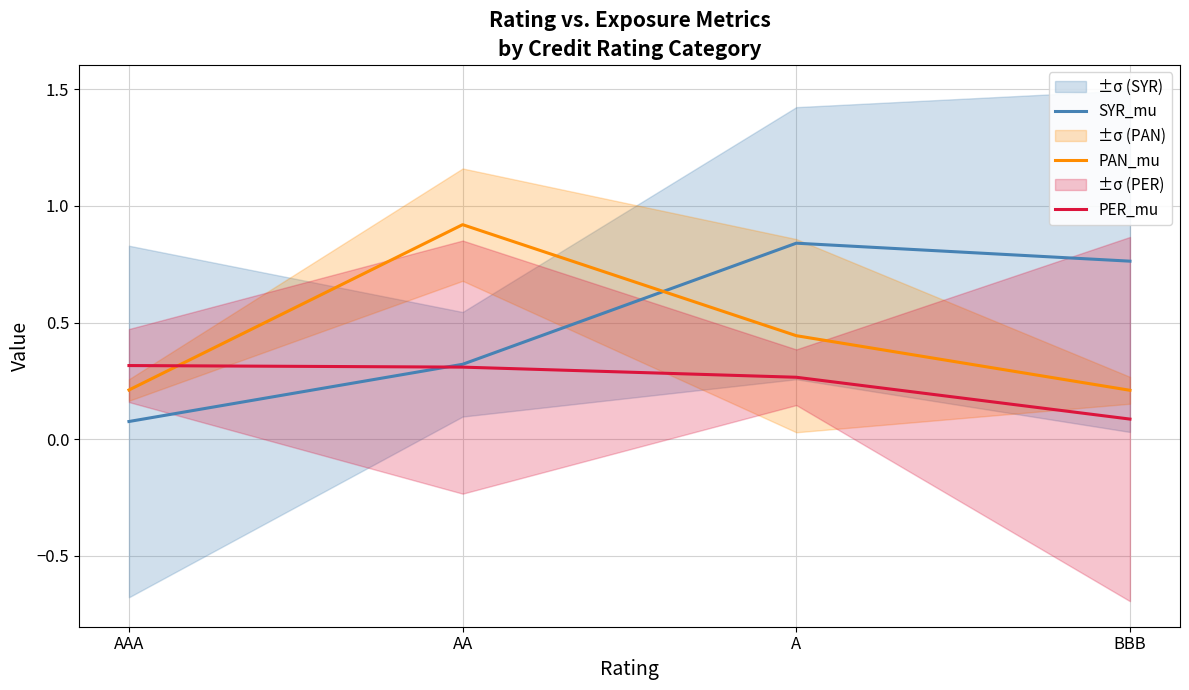

Between AAA and A, which series saw the biggest shift?

SYR_mu